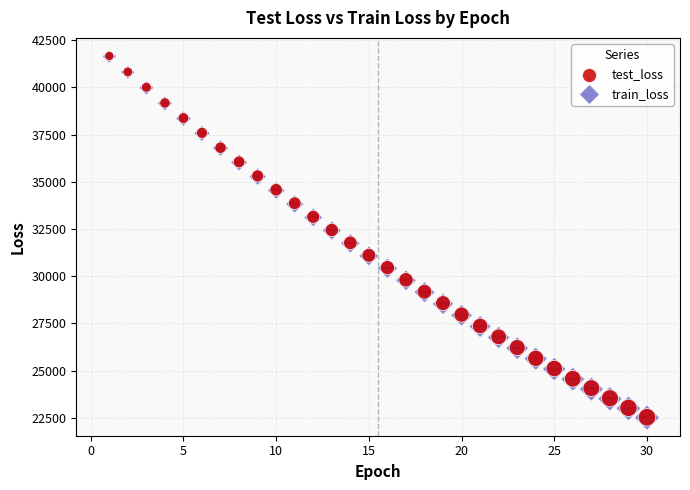

What are all the series names shown in the legend?

test_loss, train_loss